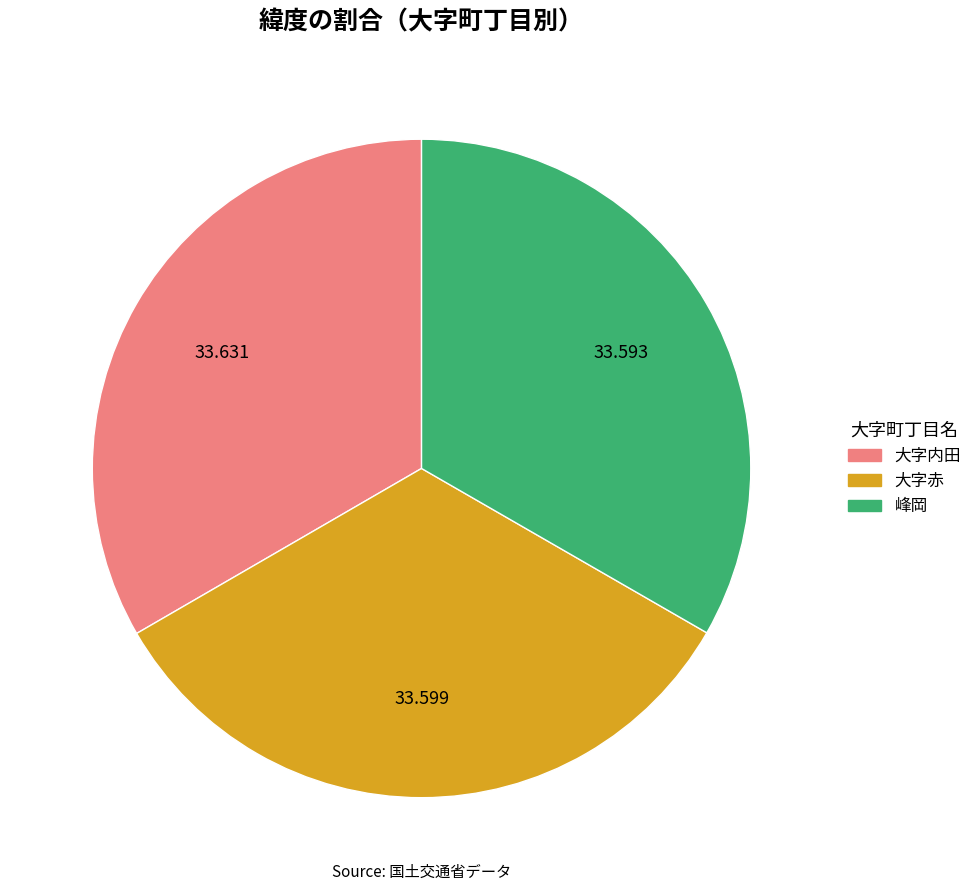

Is there a majority slice in this chart?

No